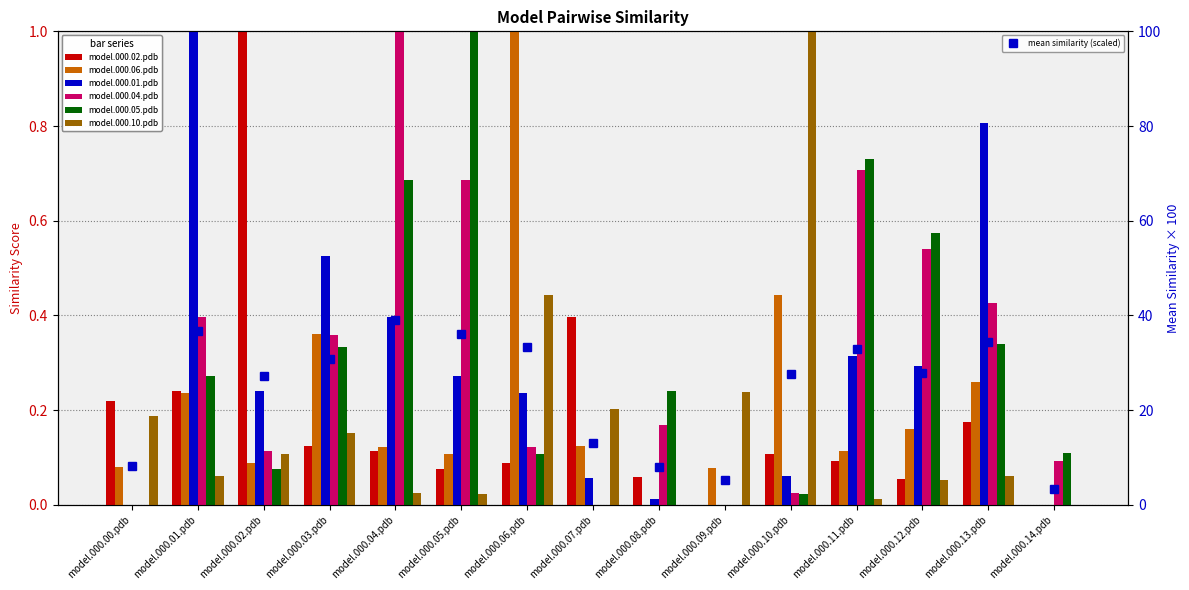

Which category has the highest value across all series?

model.000.02.pdb